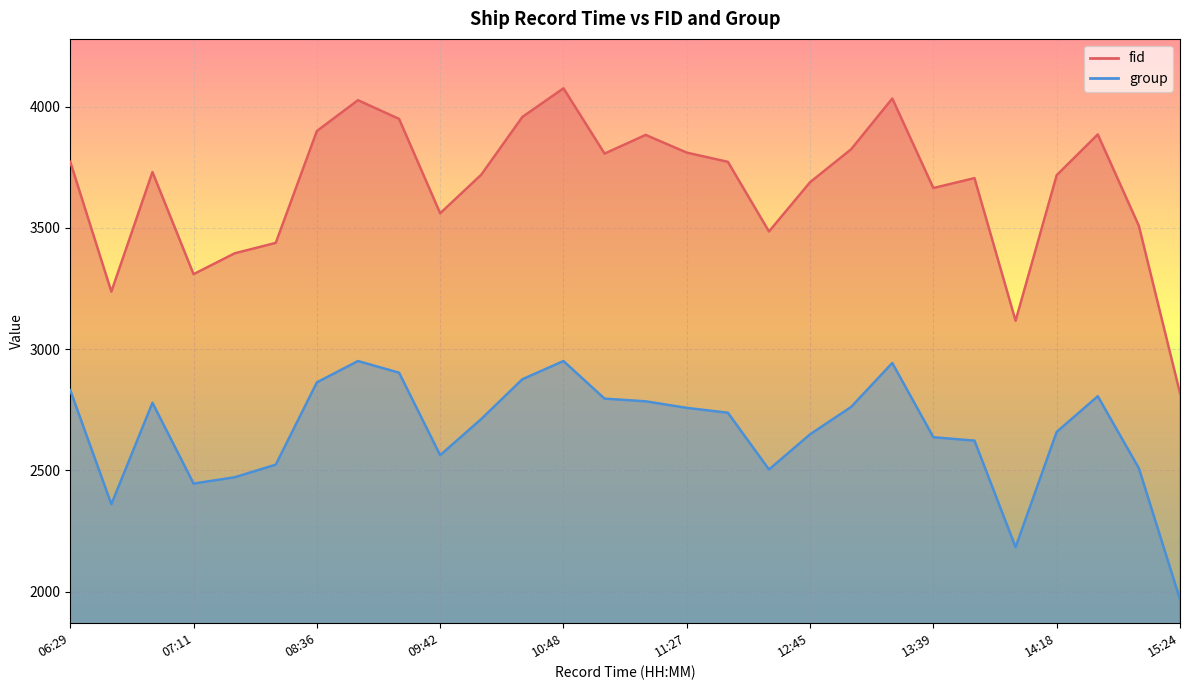

List the series in order of their peak value, highest first.

fid, group